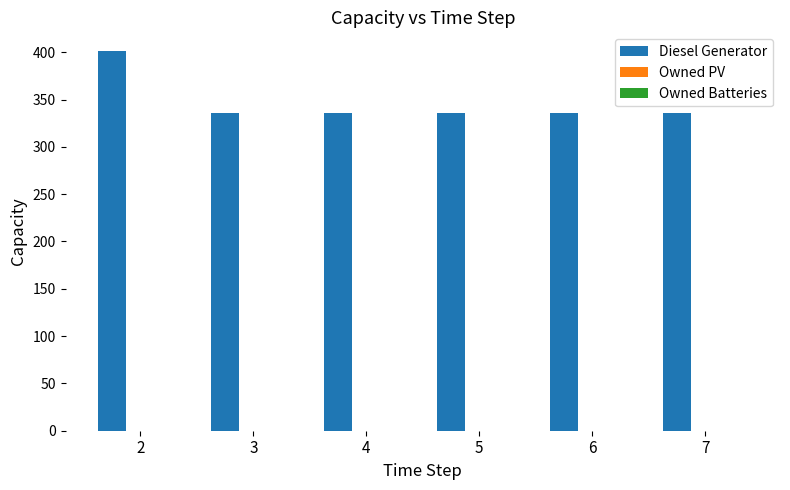

What is the ratio of the value at 6 to the value at 4?

1.0